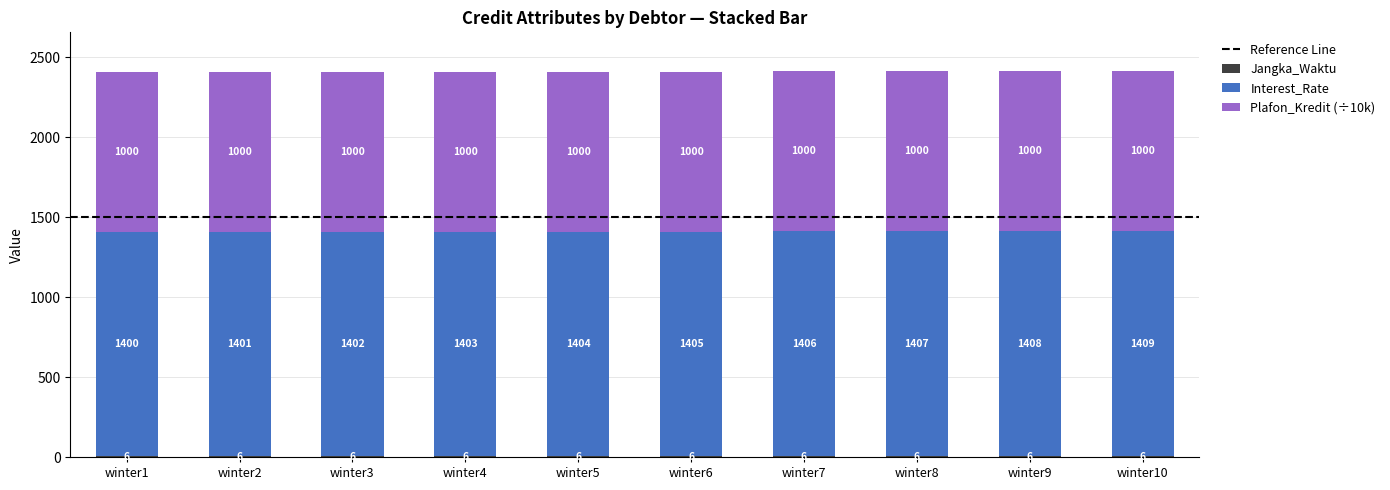

At which category is the sum across all series the highest?

winter10